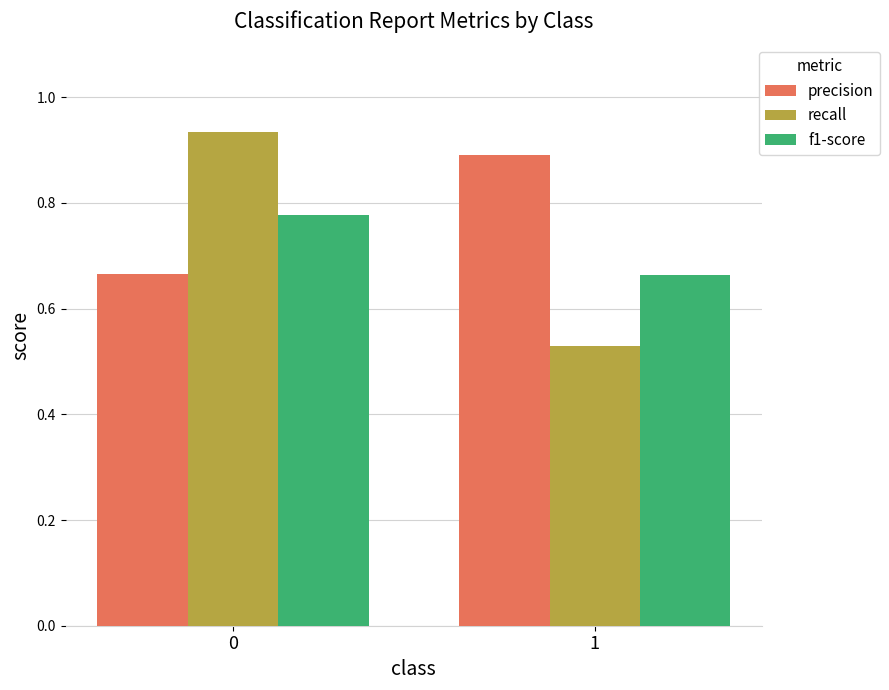

List the series in order of their peak value, lowest first.

f1-score, precision, recall